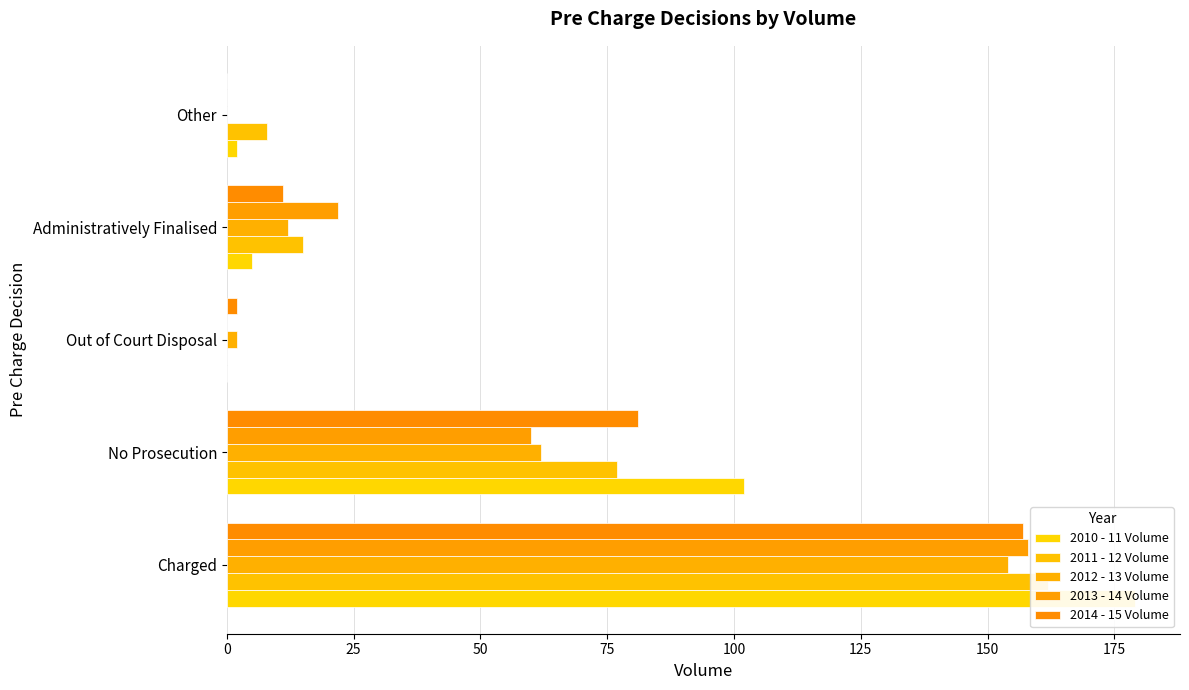

Reading left to right, extract all data points from this chart.

2010 - 11 Volume: 179	102	0	5	2
2011 - 12 Volume: 162	77	0	15	8
2012 - 13 Volume: 154	62	2	12	0
2013 - 14 Volume: 158	60	0	22	0
2014 - 15 Volume: 157	81	2	11	0